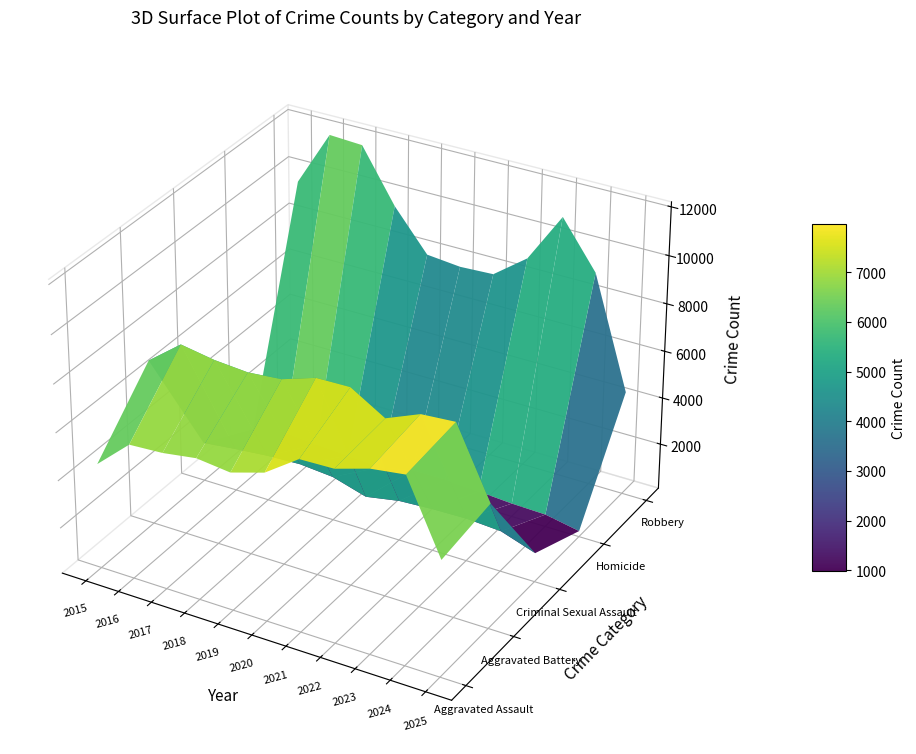

Which series has the largest range (max minus min)?

Robbery